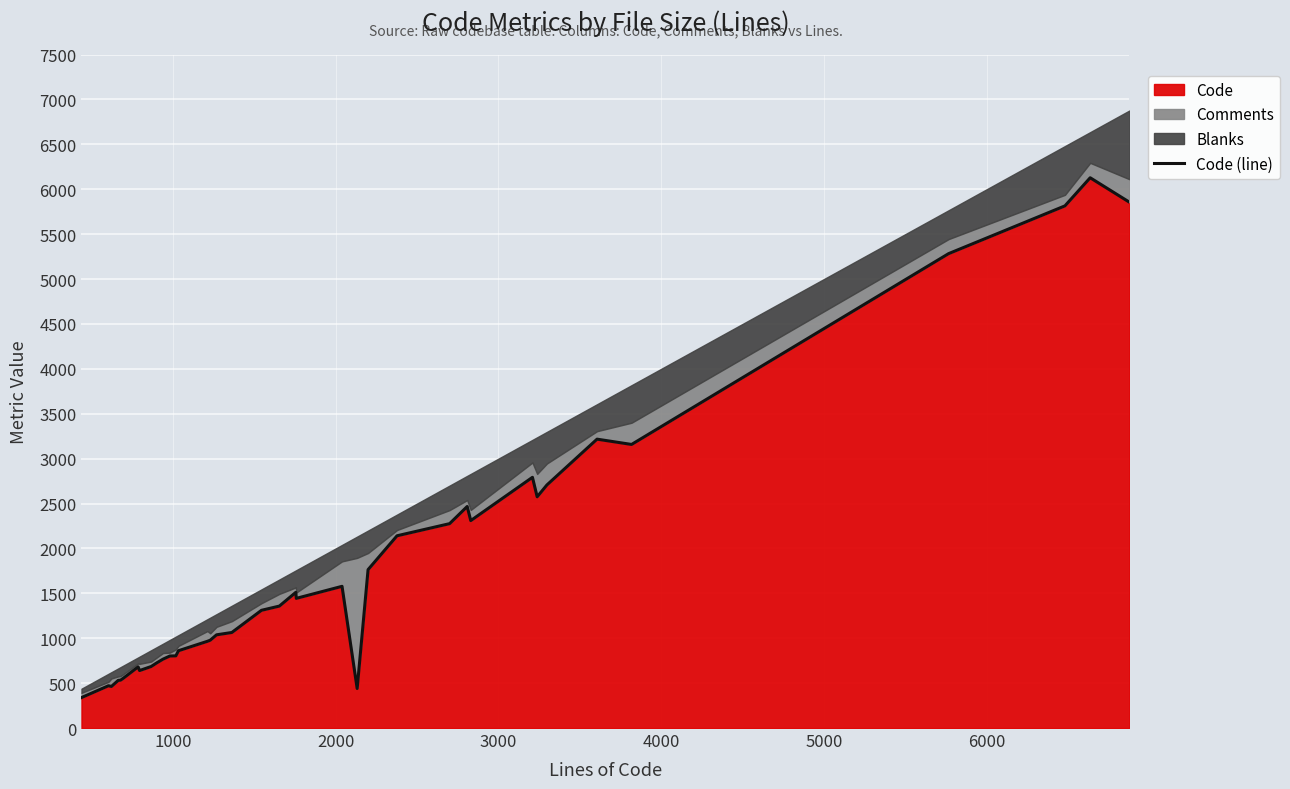

What is the difference between the maximum and minimum values?

5789